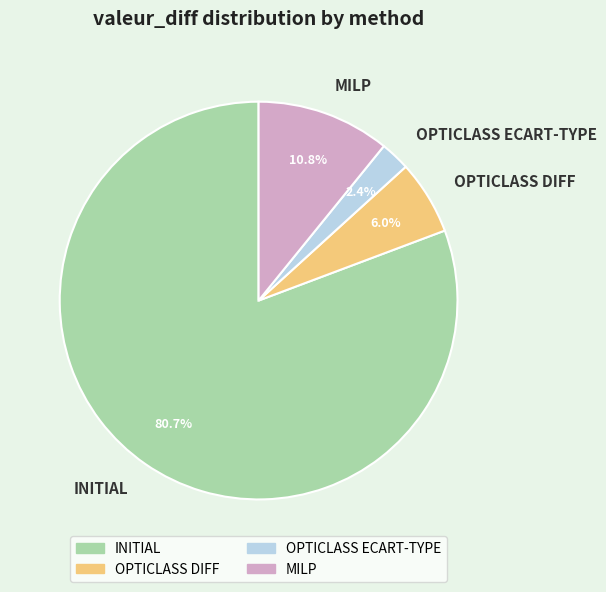

What percentage is NOT represented by OPTICLASS ECART-TYPE?

97.6%